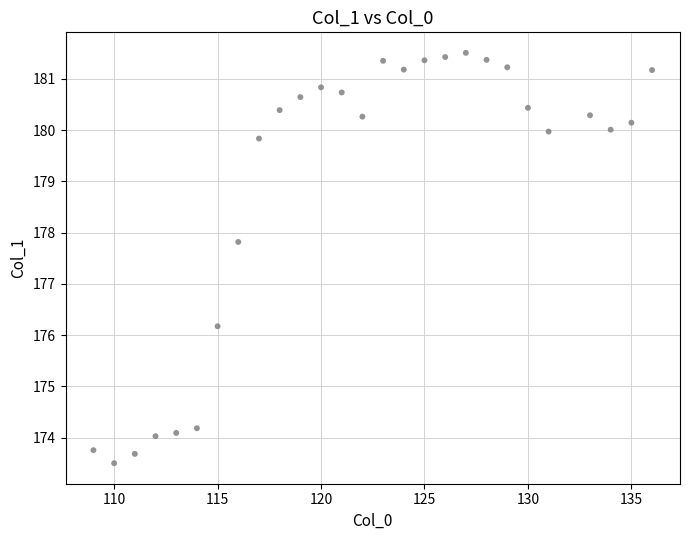

What is the range of X values (max minus min)?

27.0